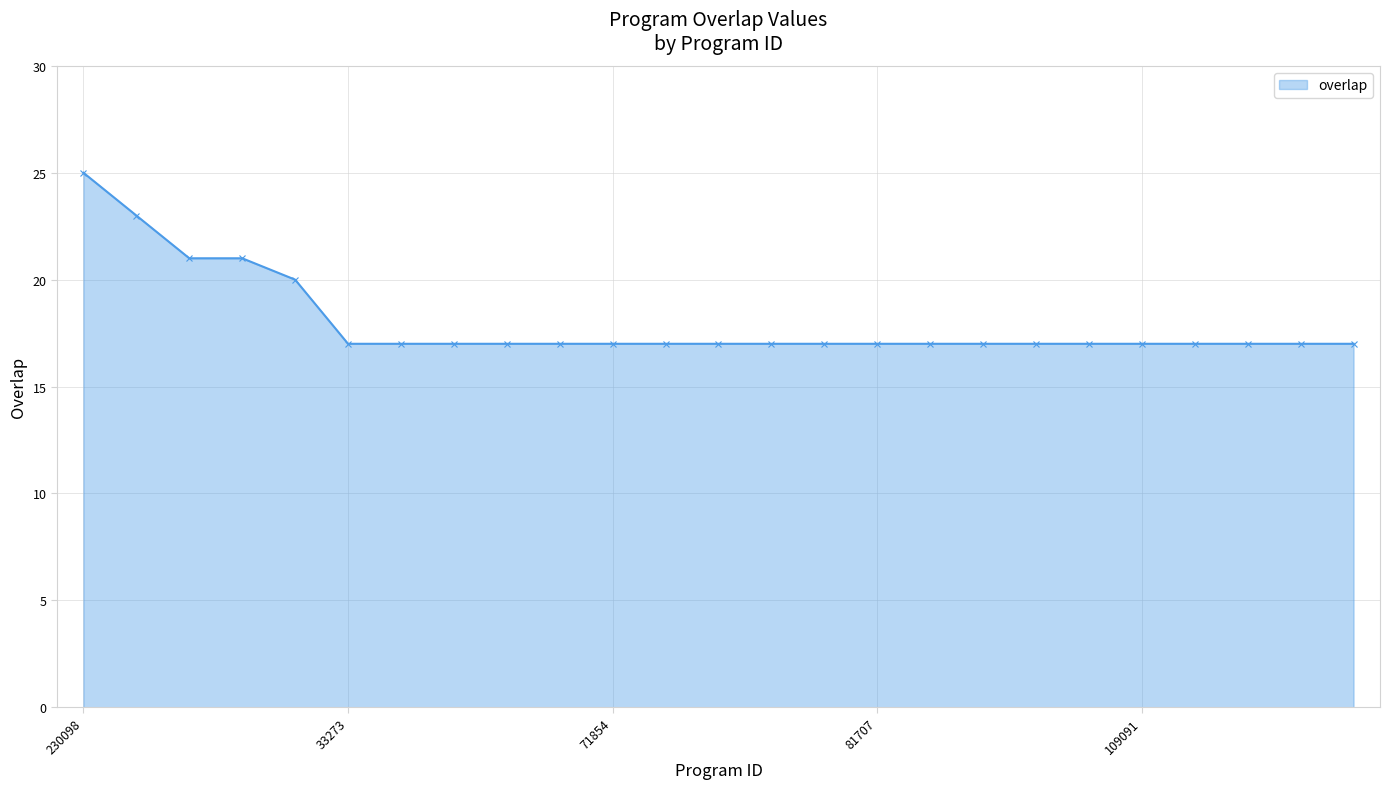

Count the number of categories in the chart.

25